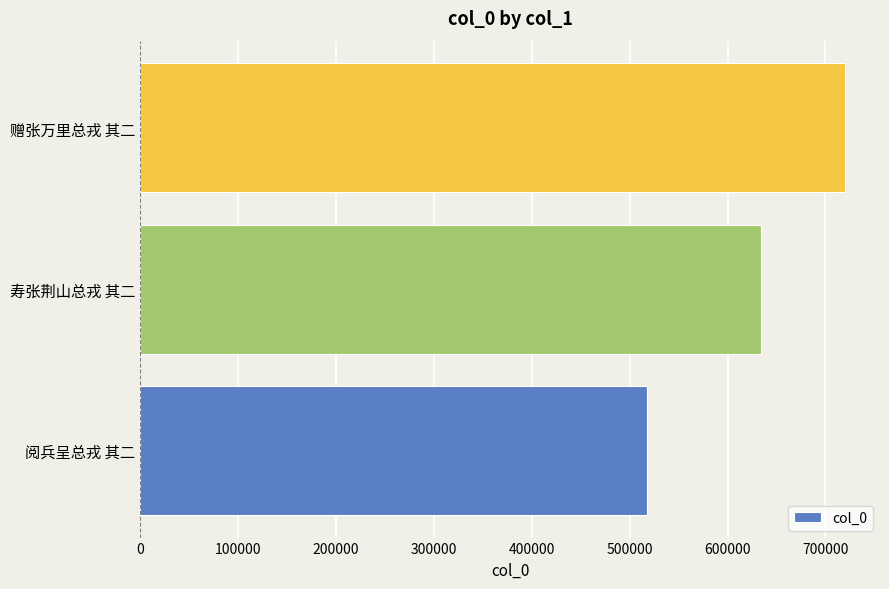

Is it true that the value at 赠张万里总戎 其二 is 719749?

True